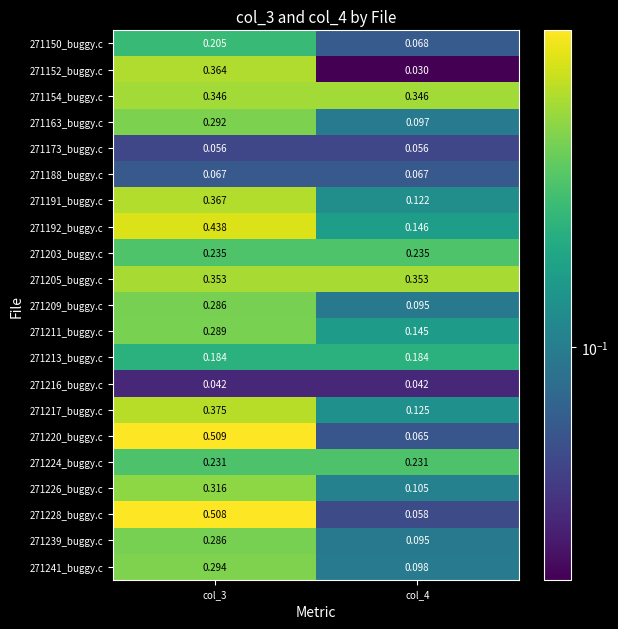

How many categories are shown in the chart?

2